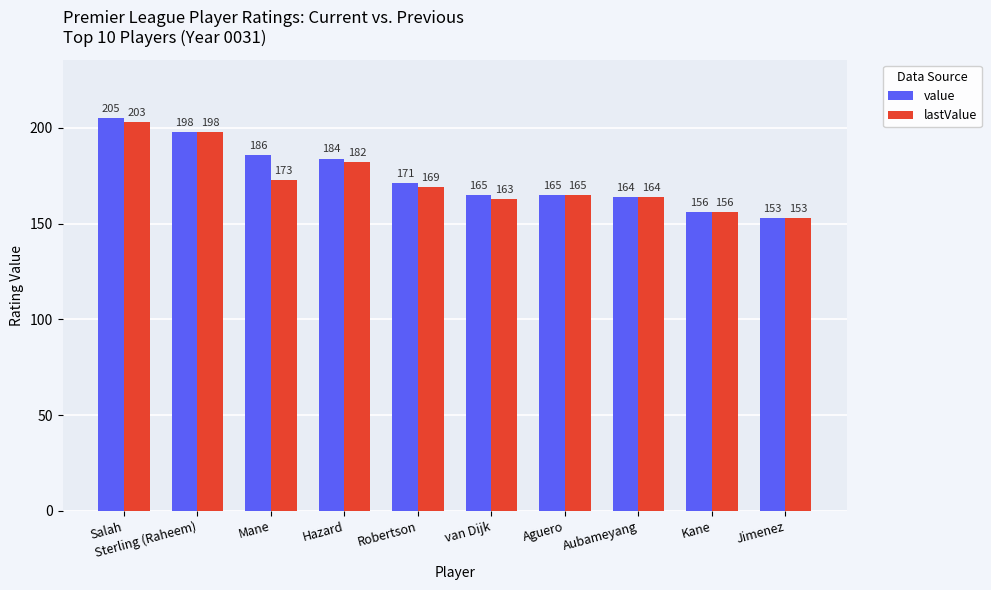

At which label is value closest to 179?

Hazard